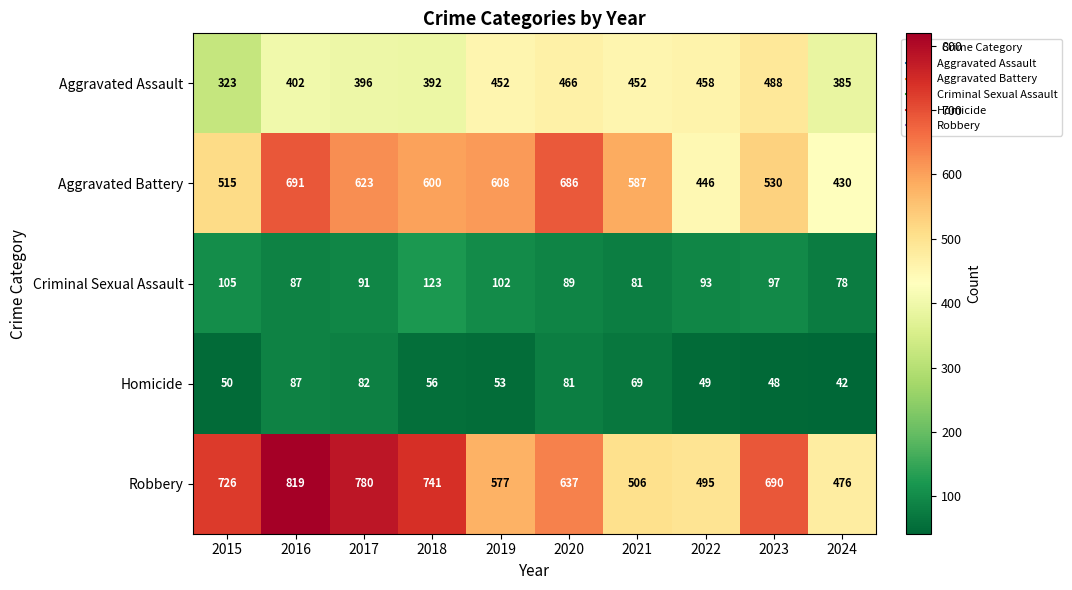

What is the difference between the maximum and second lowest values in the Criminal Sexual Assault series?

42